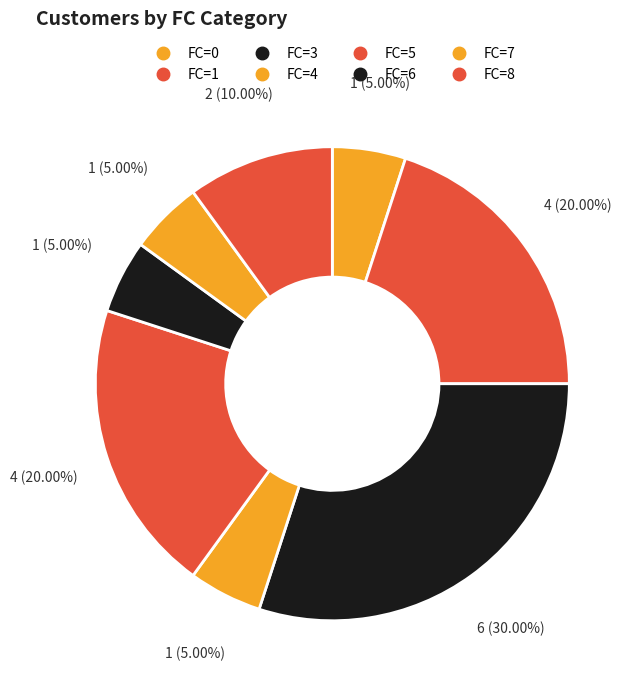

Count the number of slices in the pie.

8